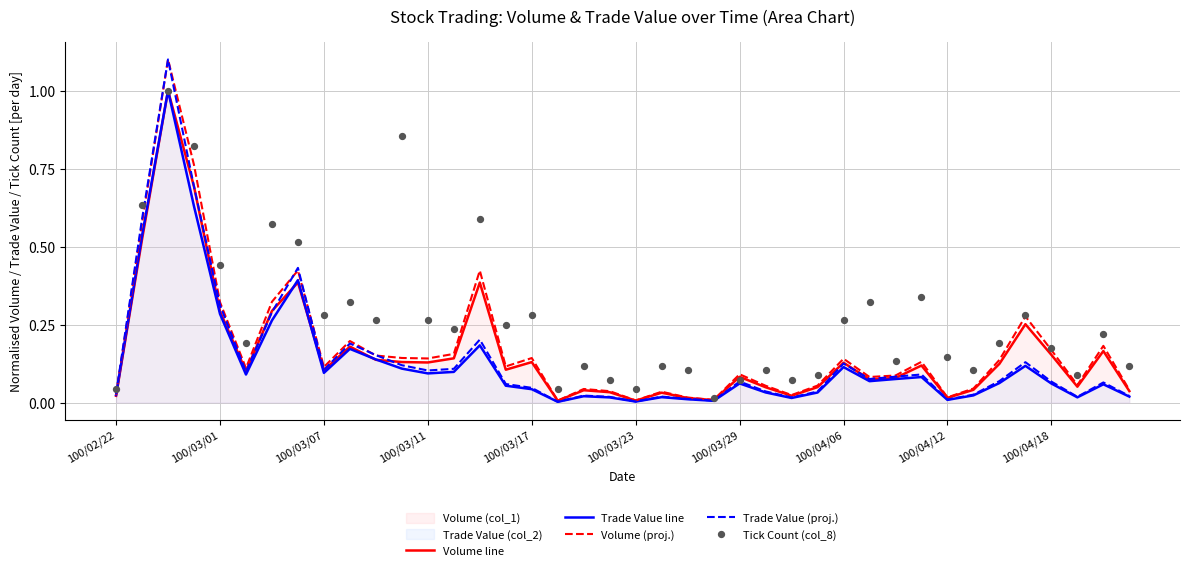

At how many categories does at least one series exceed 0?

40